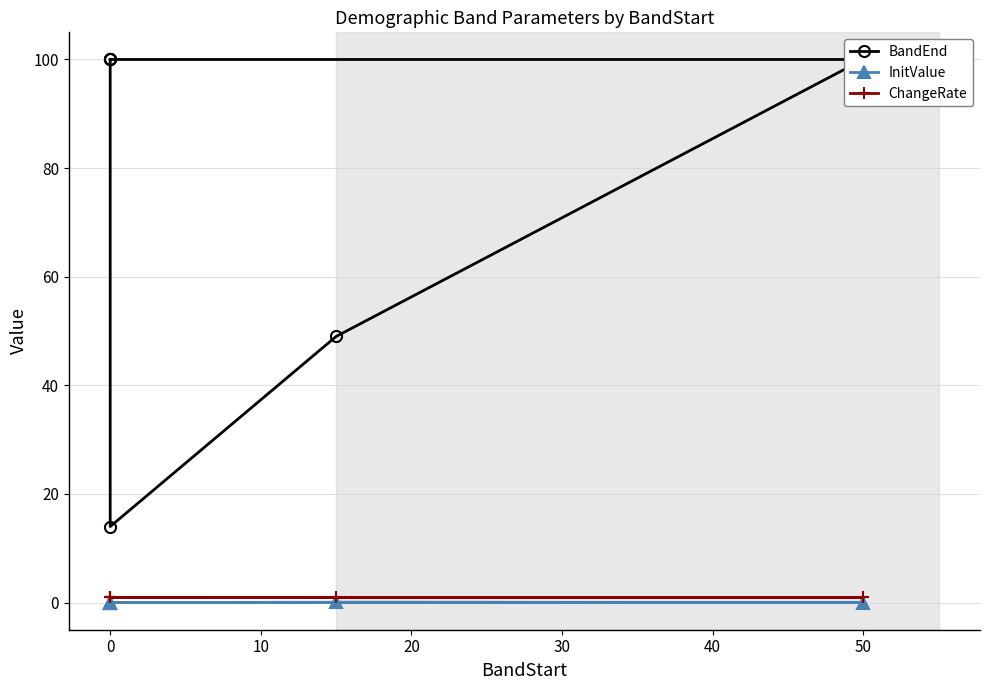

Reading right to left, list all the values displayed in this chart.

BandEnd: 100.0	100.0	100.0	49.0	14.0	100.0
InitValue: 0.0	0.0	0.0	0.1	0.0	0.0
ChangeRate: 1.0	1.0	1.0	1.0	1.0	1.0